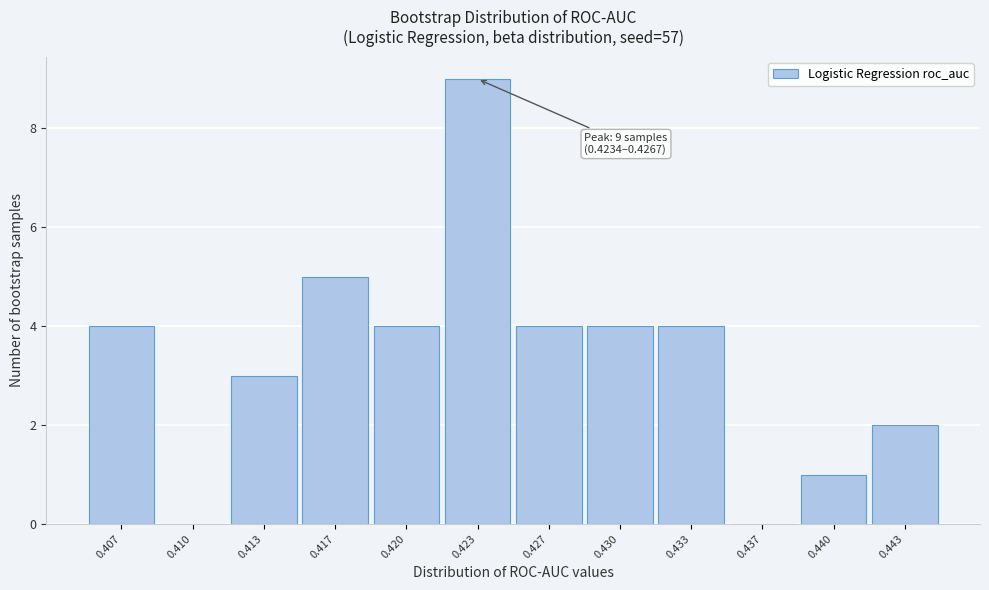

Reading right to left, what are all the values shown in this chart?

0.443=2	0.440=1	0.437=0	0.433=4	0.430=4	0.427=4	0.423=9	0.420=4	0.417=5	0.413=3	0.410=0	0.407=4